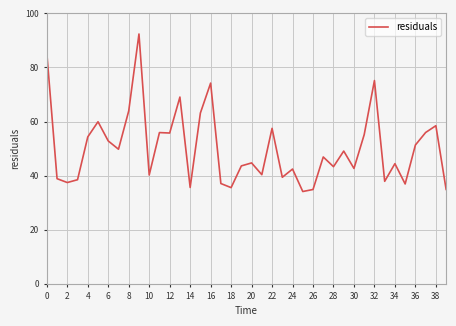

What is the greatest value displayed?

92.4